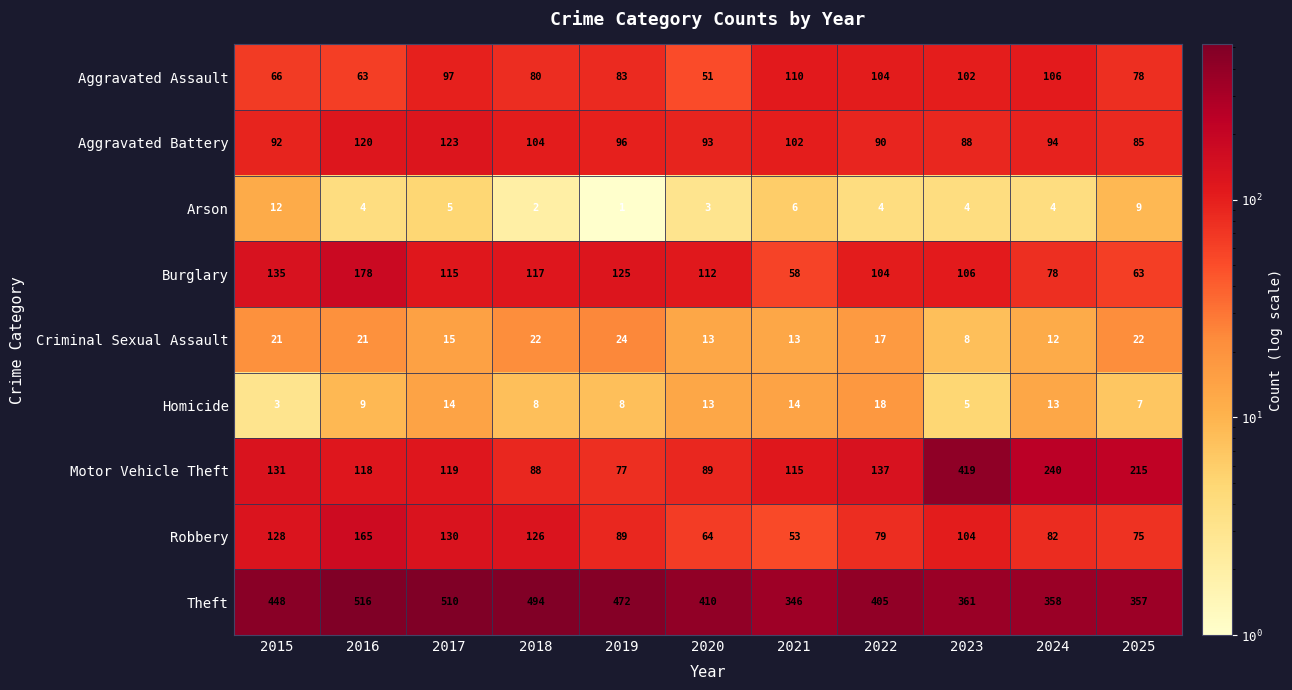

At which category is the sum across all series the highest?

2023